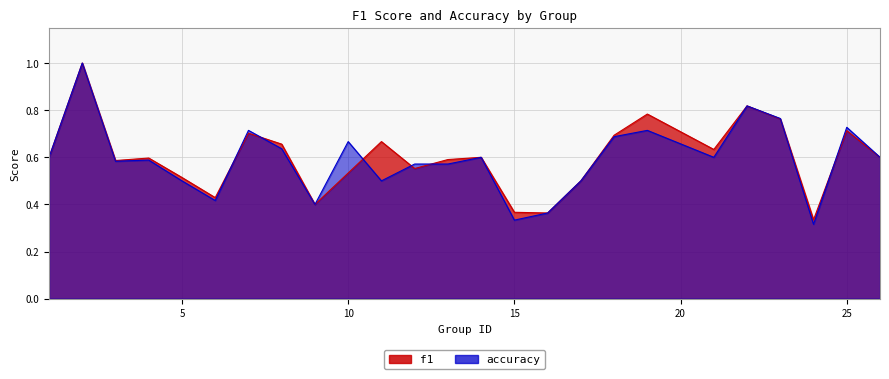

At how many categories does at least one series exceed 0?

25